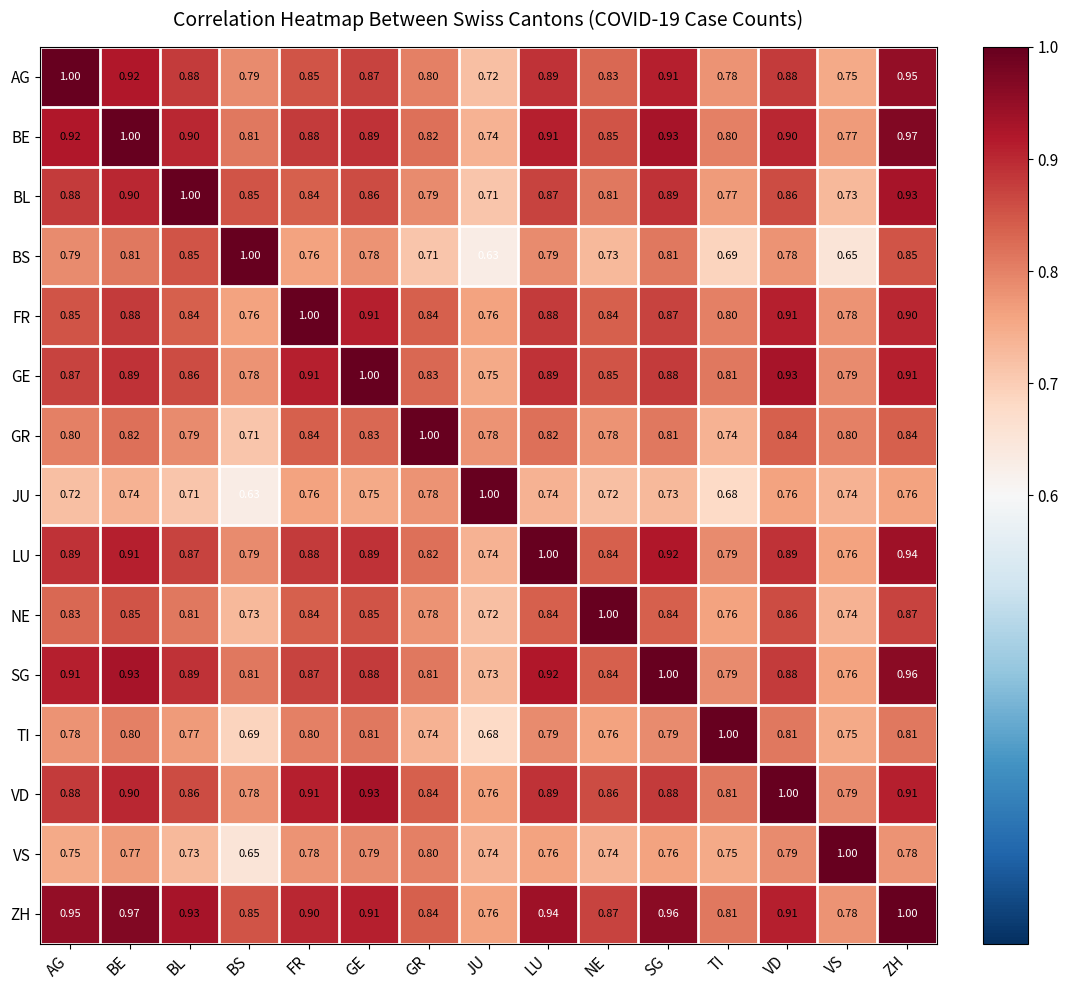

Which series has the largest total across all categories?

ZH